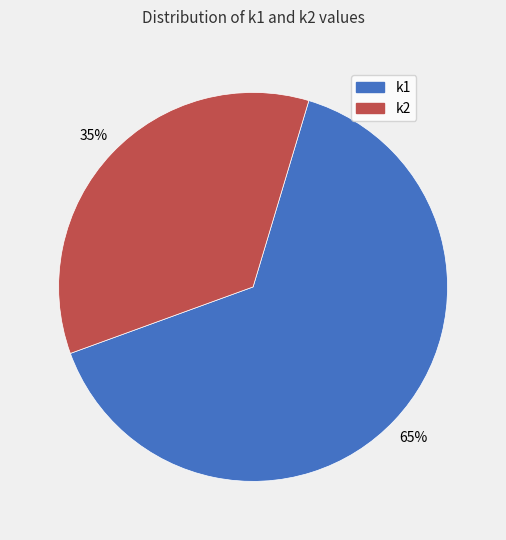

Between k2 and k1, which is larger?

k1